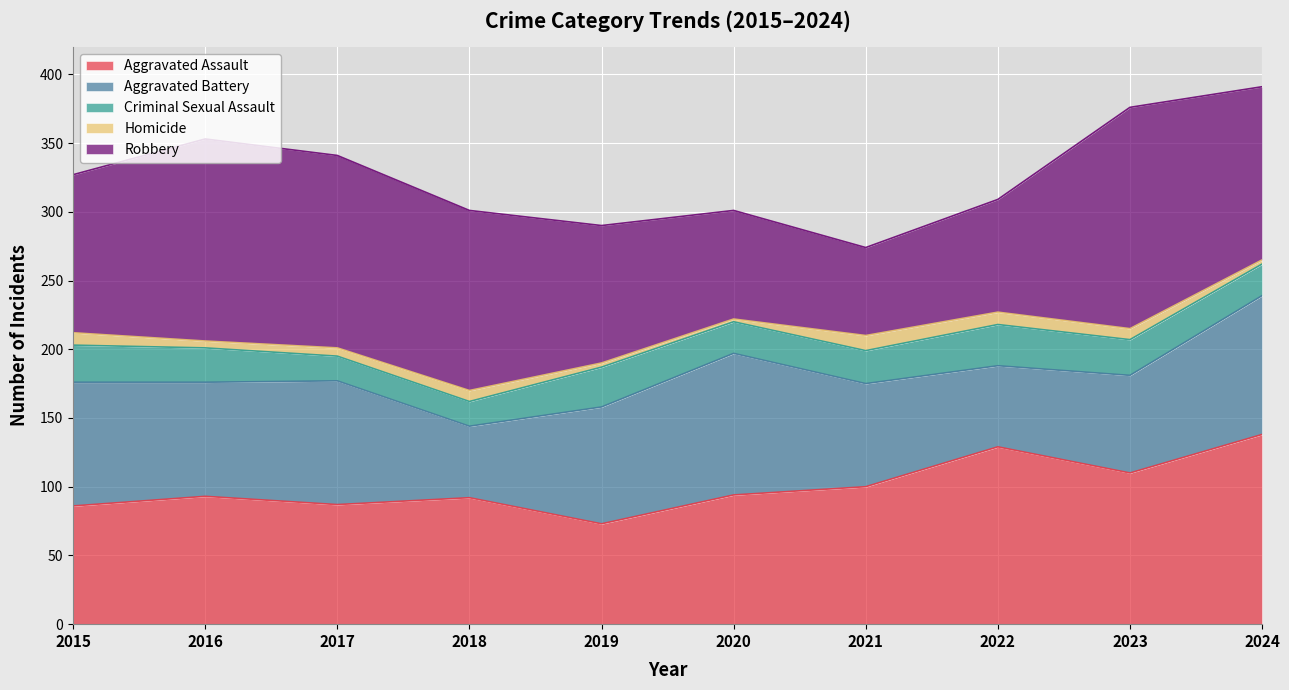

In Homicide, how many points are higher than both neighbors (excluding endpoints)?

2